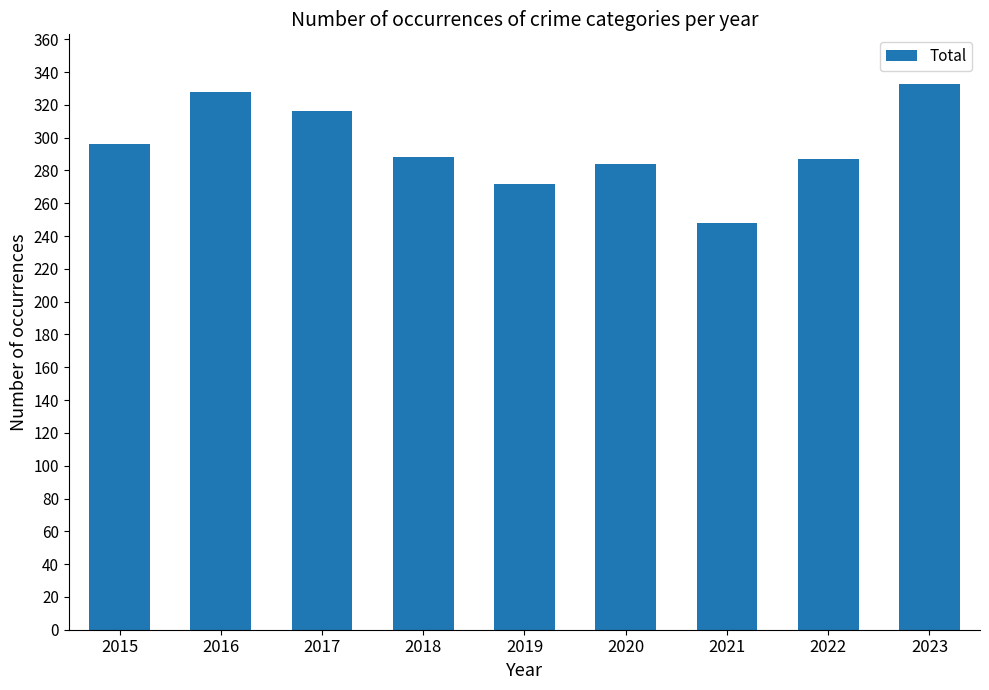

What is the approximate value at 2021?

248